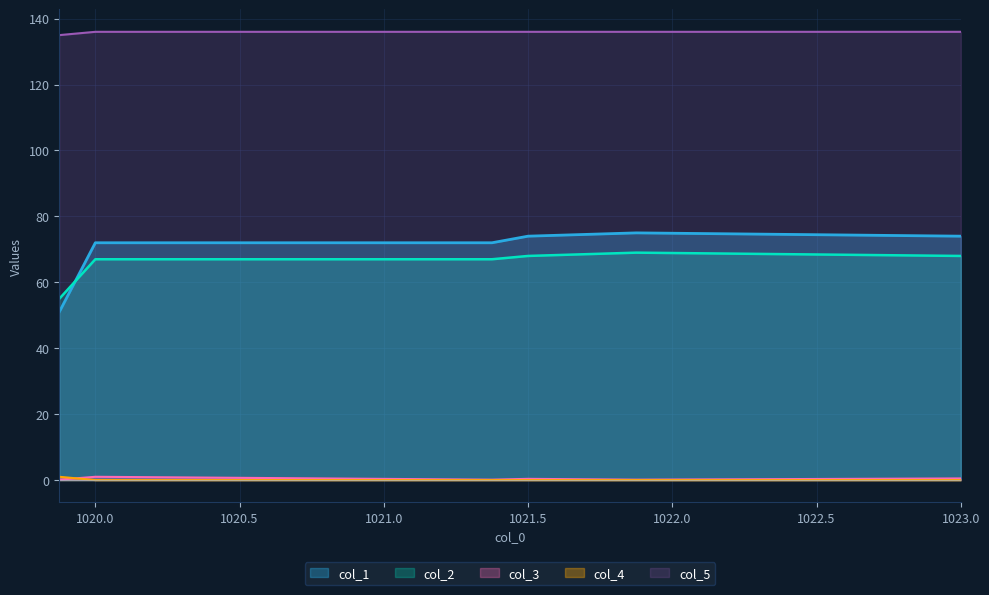

List the series in order of their peak value, highest first.

col_5, col_1, col_2, col_3, col_4